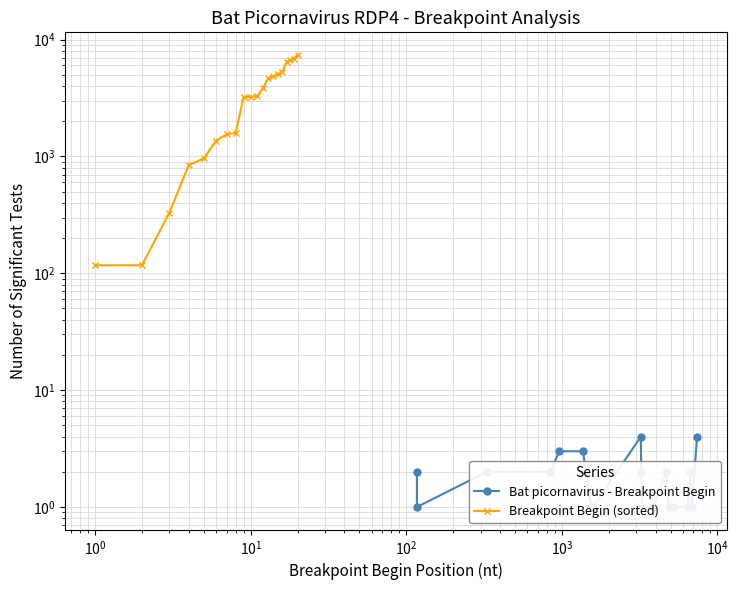

List the series in order of their overall mean, lowest first.

Bat picornavirus - Breakpoint Begin, Breakpoint Begin (sorted)